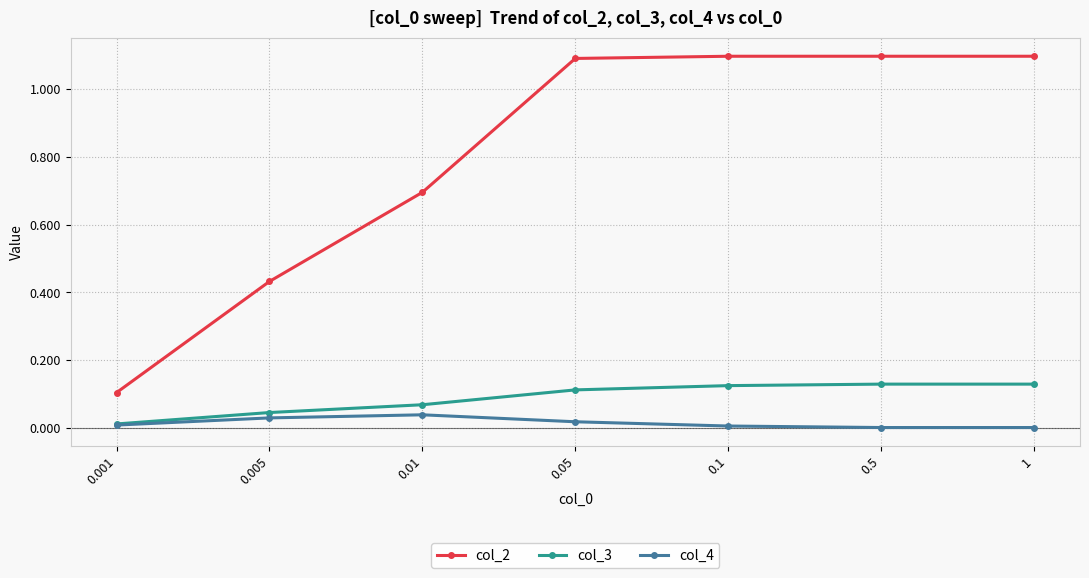

How many lines are shown in the chart?

3